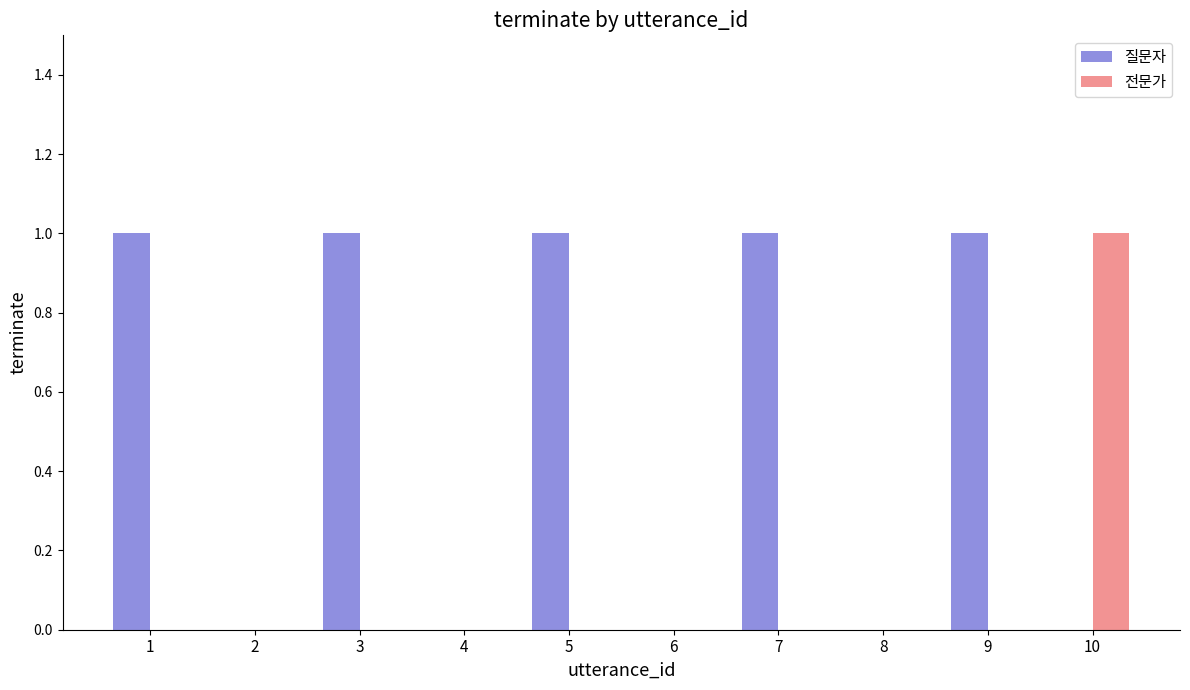

How many groups of bars are there?

10